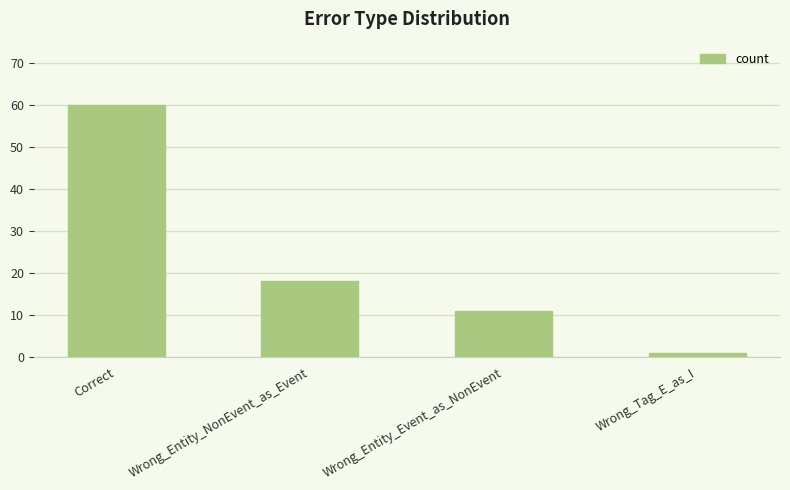

What position from the right is Correct?

4